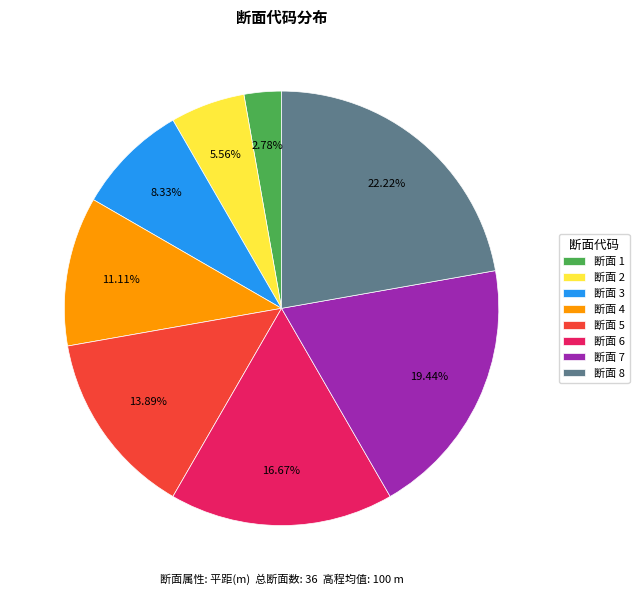

What is the ratio of the value at 断面 7 to the value at 断面 2?

3.5